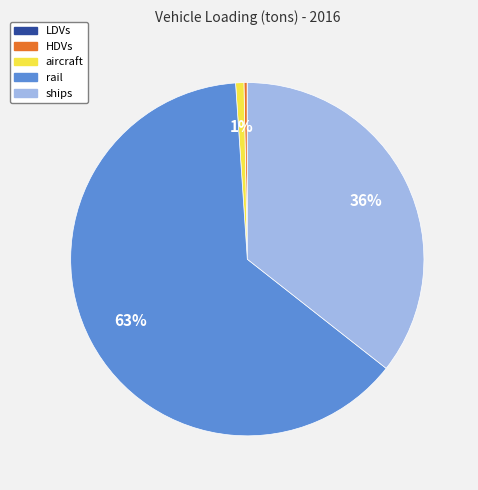

To the nearest percent, what is the difference between the HDVs and rail slice percentages?

63%